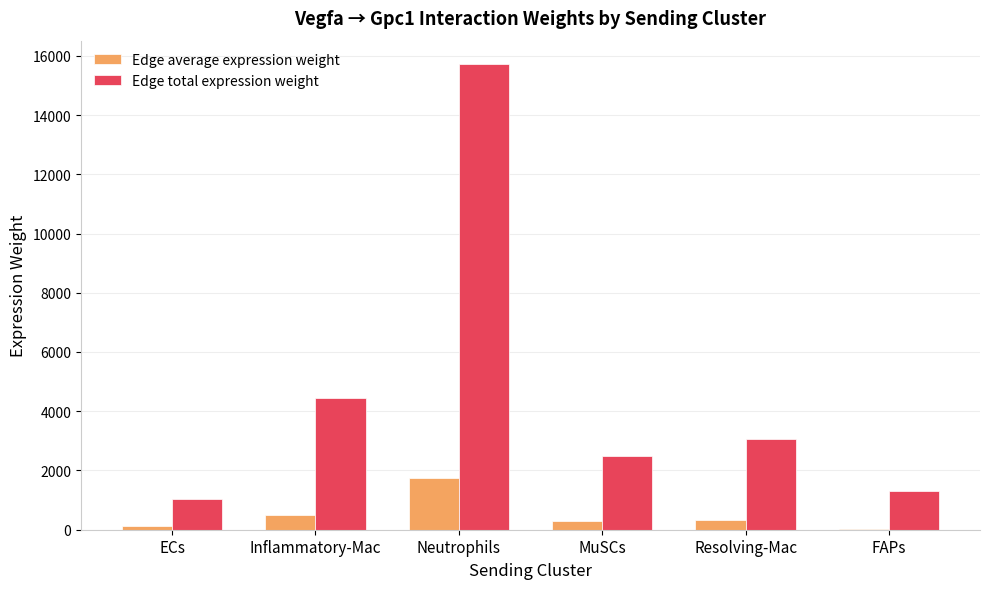

What is the total value across all series at MuSCs?

2782.9